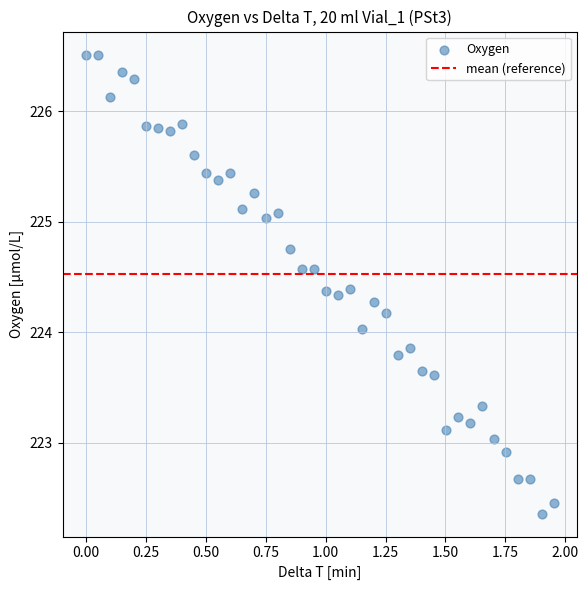

What is the range of X values (max minus min)?

2.0